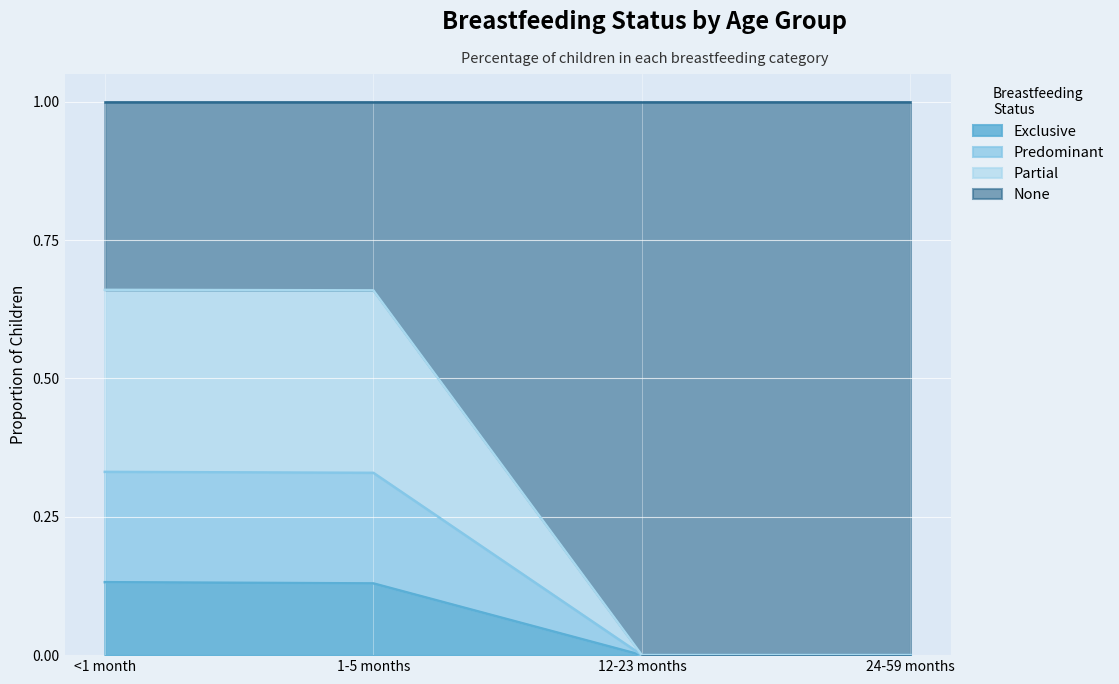

How many data points does each series have?

4